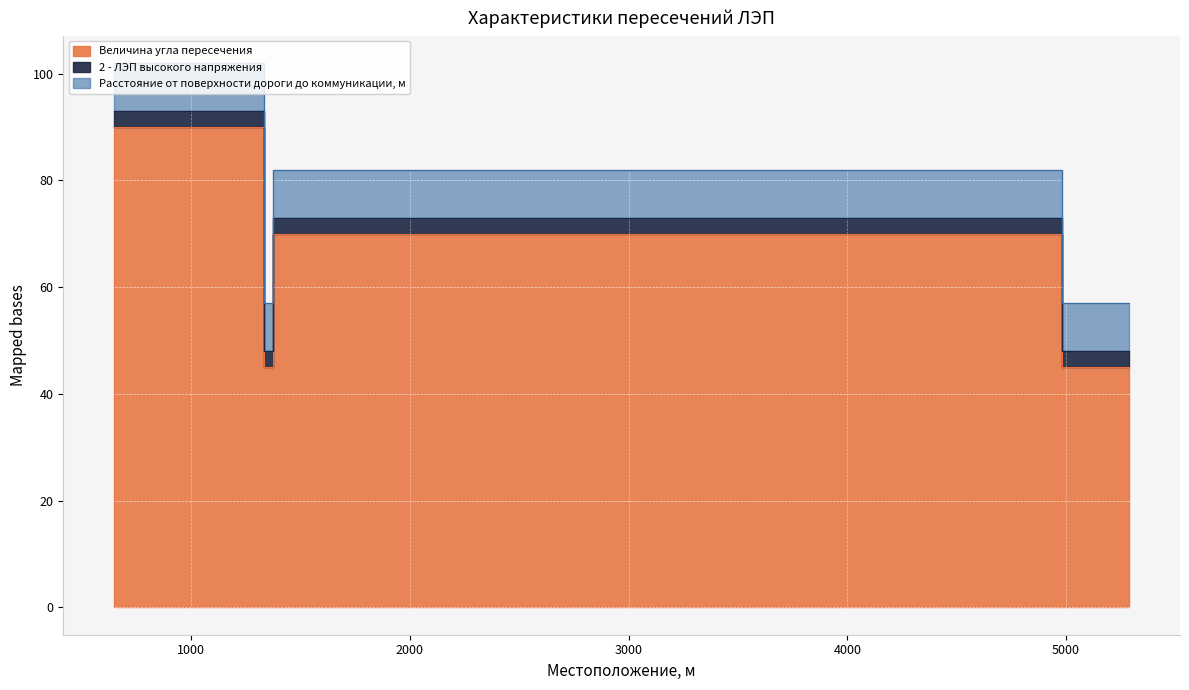

Which series changed the most between 877 and 4981?

Величина угла пересечения